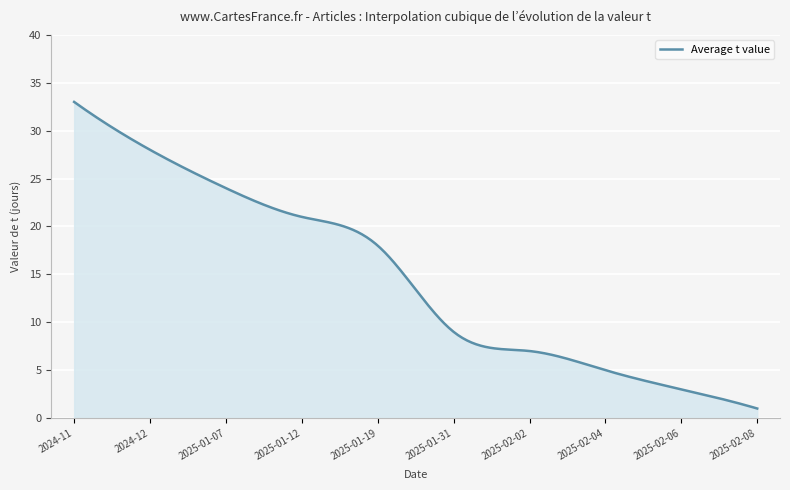

What is the greatest value displayed?

33.0